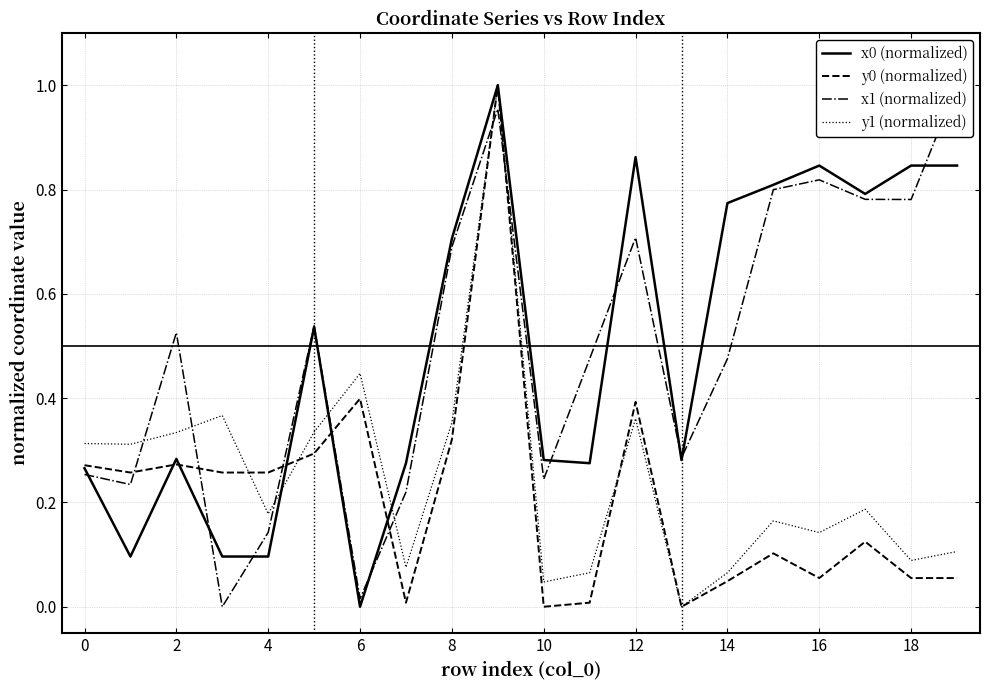

Is it true that x0 (normalized) equals 0.0 at 6?

True